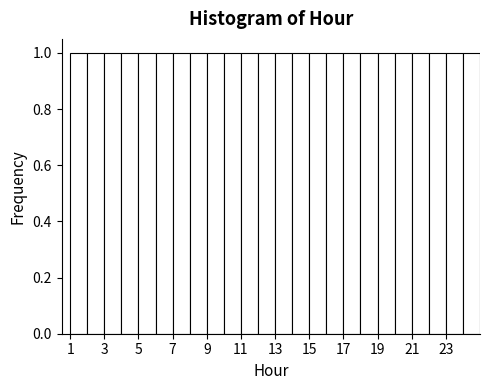

How tall is the bar that spans 1 to 2 on the x-axis? The values are not printed on the chart, so give them approximately, as read against the axis.

1